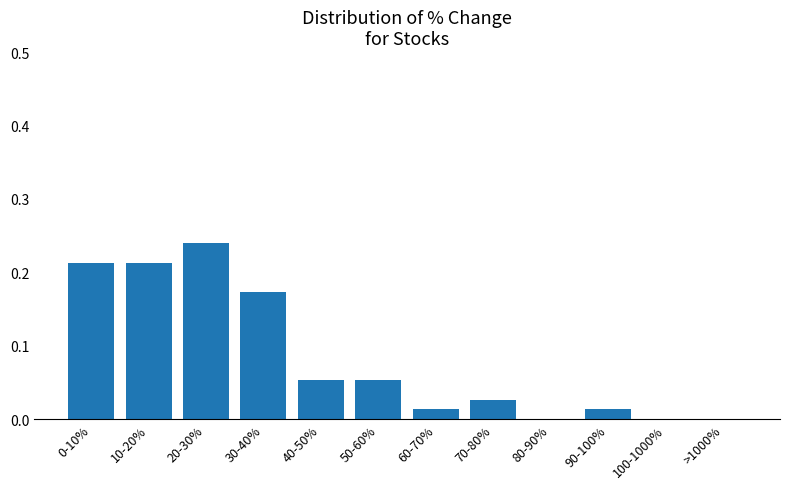

Which category has the highest value across all series?

20-30%